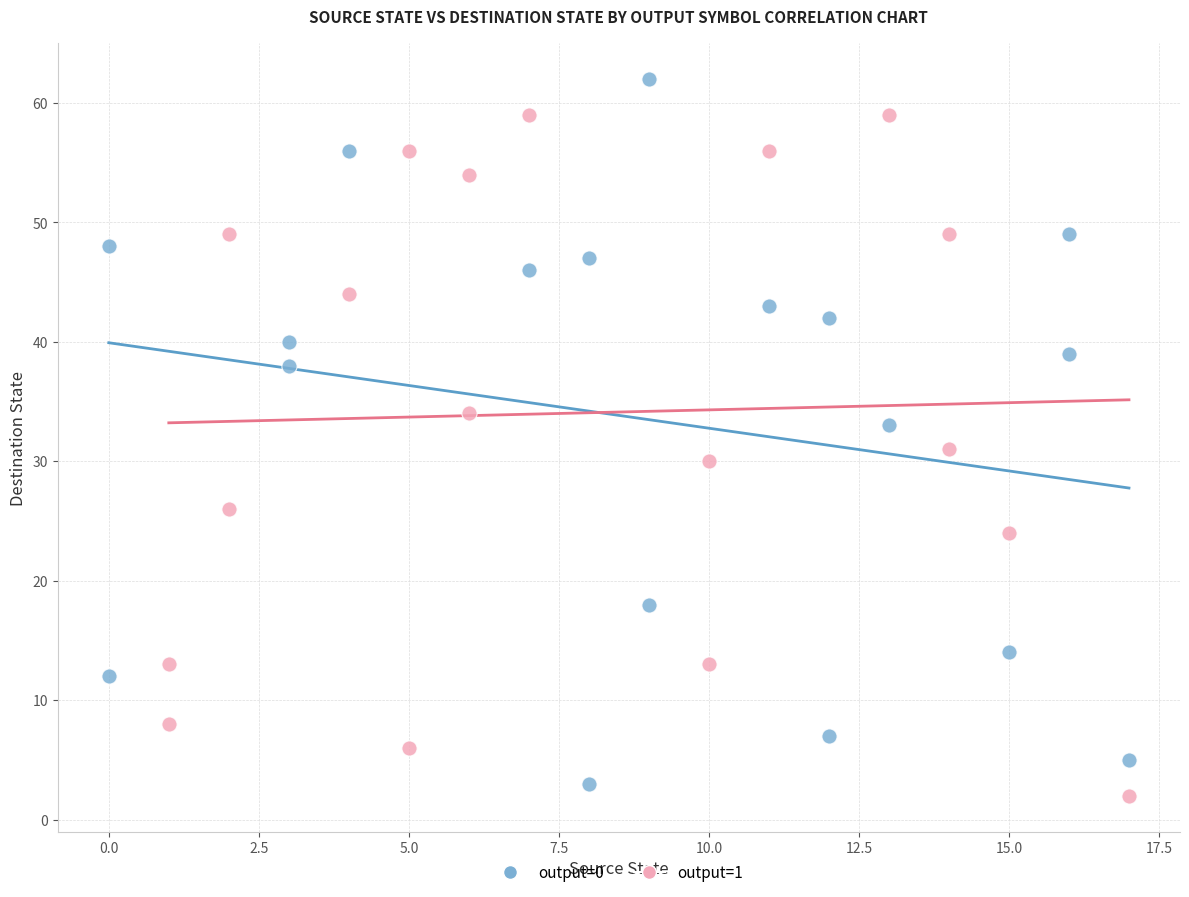

Which series reaches the maximum Y coordinate?

output=0